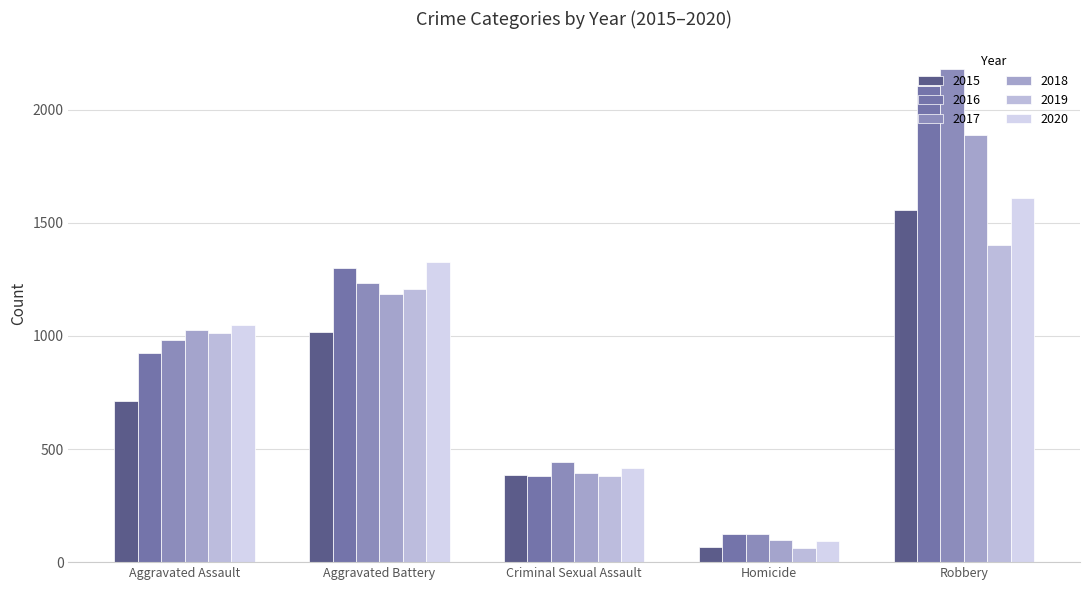

Where does the 2020 series first go above 1048?

Aggravated Battery